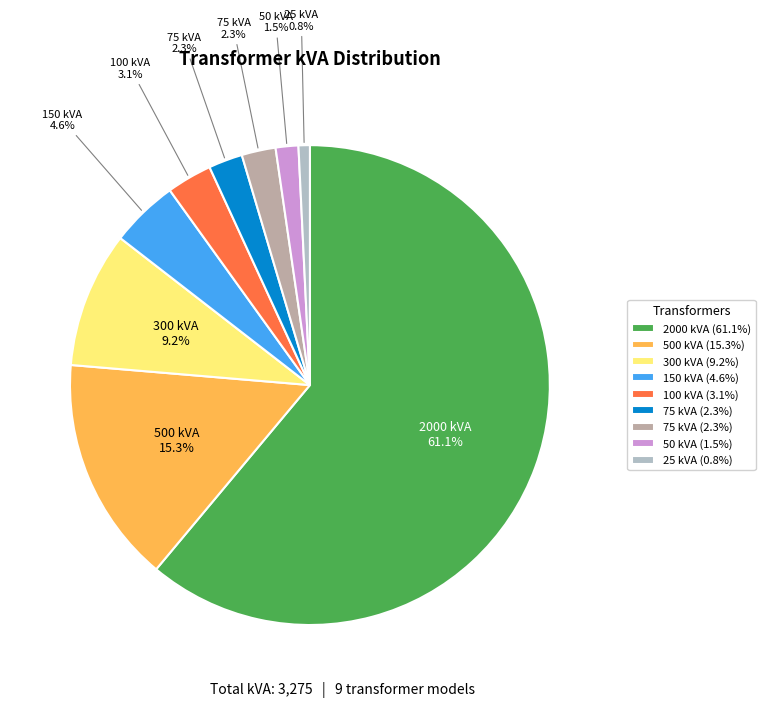

To the nearest percent, what is the difference between the largest and smallest slice percentages?

60%